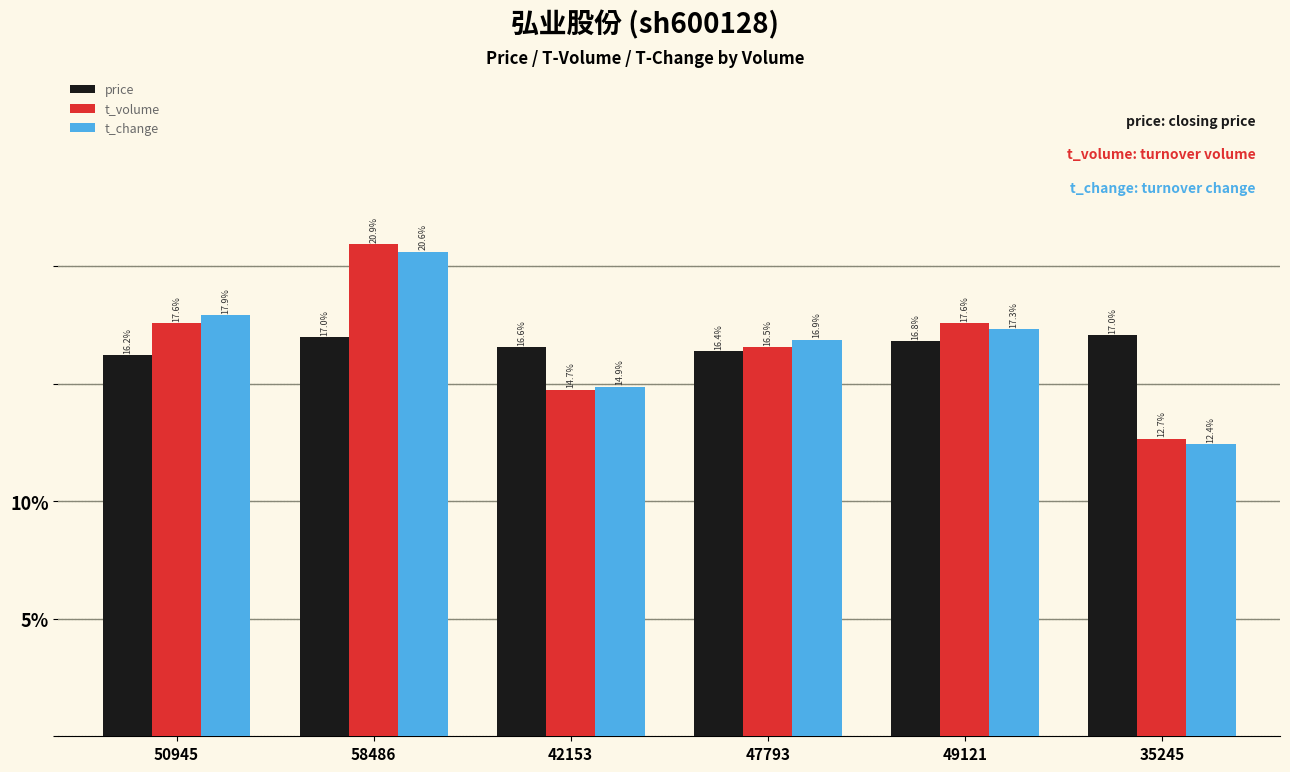

Reading left to right, extract all data points from this chart.

price: 50945=16.2	58486=17.0	42153=16.6	47793=16.4	49121=16.8	35245=17.0
t_volume: 50945=17.6	58486=20.9	42153=14.7	47793=16.5	49121=17.6	35245=12.7
t_change: 50945=17.9	58486=20.6	42153=14.9	47793=16.9	49121=17.3	35245=12.4